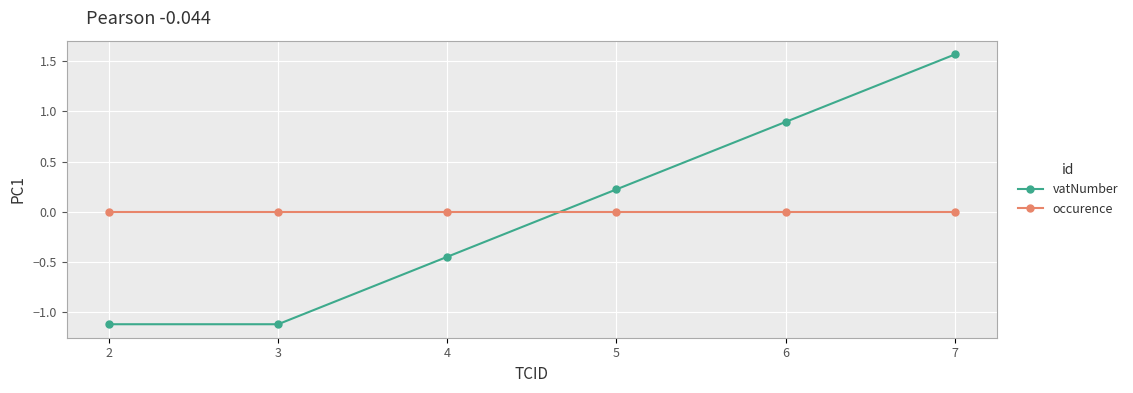

Between 3 and 6, which series saw the biggest shift?

vatNumber